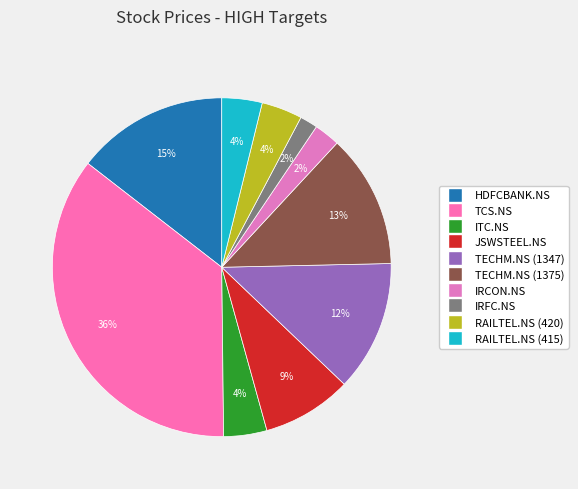

Rank the categories by value from lowest to highest.

IRFC.NS, IRCON.NS, RAILTEL.NS (415), RAILTEL.NS (420), ITC.NS, JSWSTEEL.NS, TECHM.NS (1347), TECHM.NS (1375), HDFCBANK.NS, TCS.NS